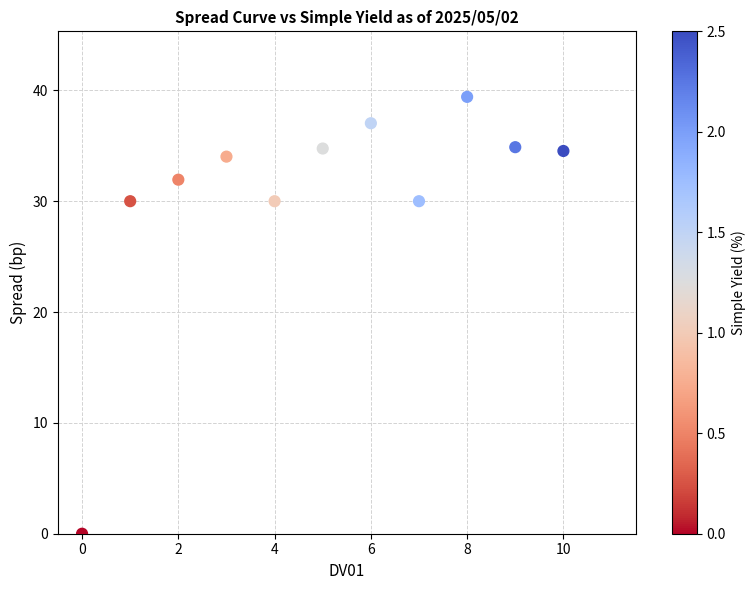

What is the average Y value?

30.6